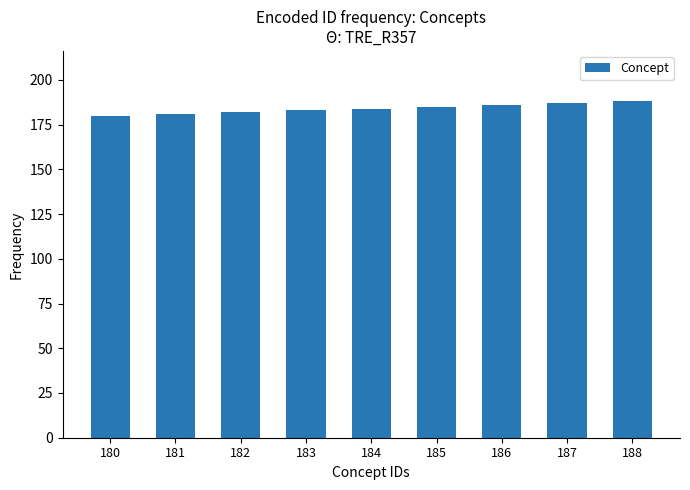

Reading left to right, extract all data points from this chart.

180=180	181=181	182=182	183=183	184=184	185=185	186=186	187=187	188=188